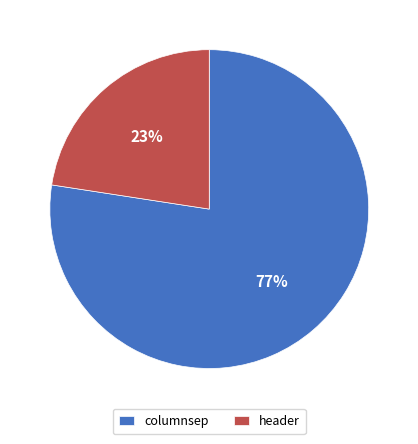

What is the smallest slice in the pie chart?

header